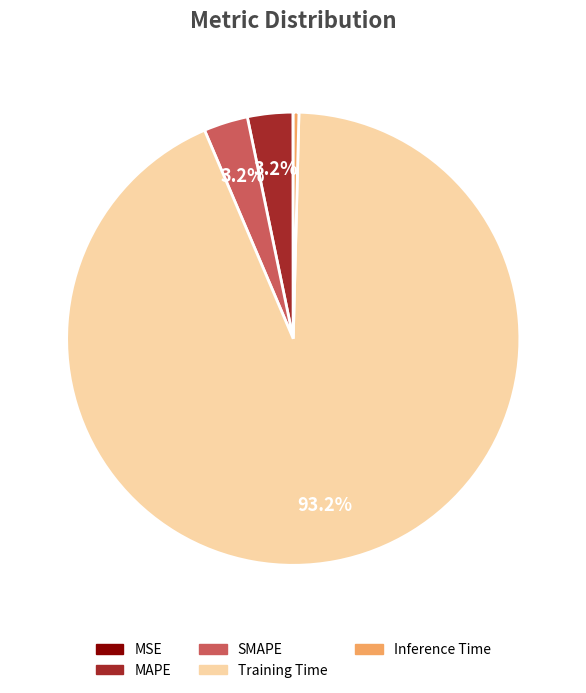

Does MAPE represent more than half of the total?

No